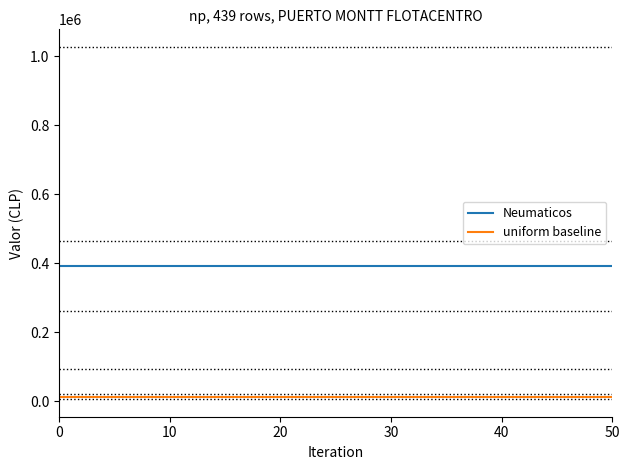

Rank the series by their average value, from lowest to highest.

uniform baseline, Neumaticos